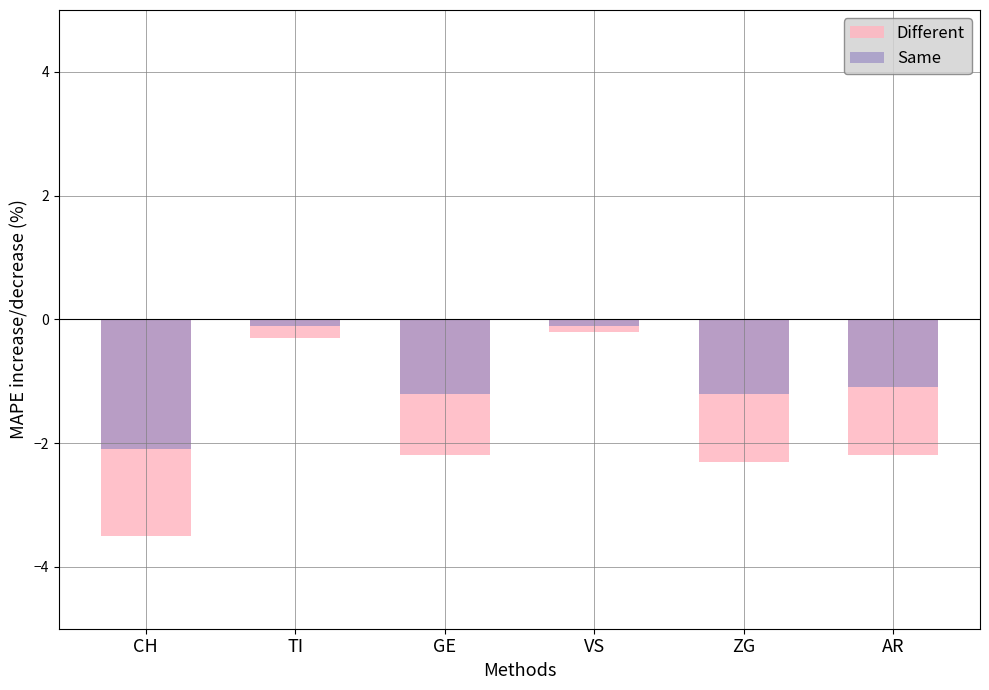

Reading right to left, transcribe all the data shown in this chart.

Different: AR=-2.2	ZG=-2.3	VS=-0.2	GE=-2.2	TI=-0.3	CH=-3.5
Same: AR=-1.1	ZG=-1.2	VS=-0.1	GE=-1.2	TI=-0.1	CH=-2.1